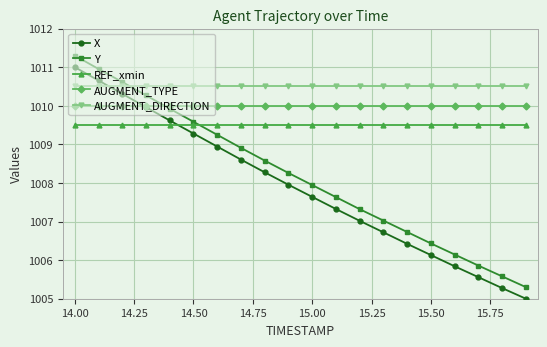

What is the difference between the second highest and minimum values in the Y series?

5.7